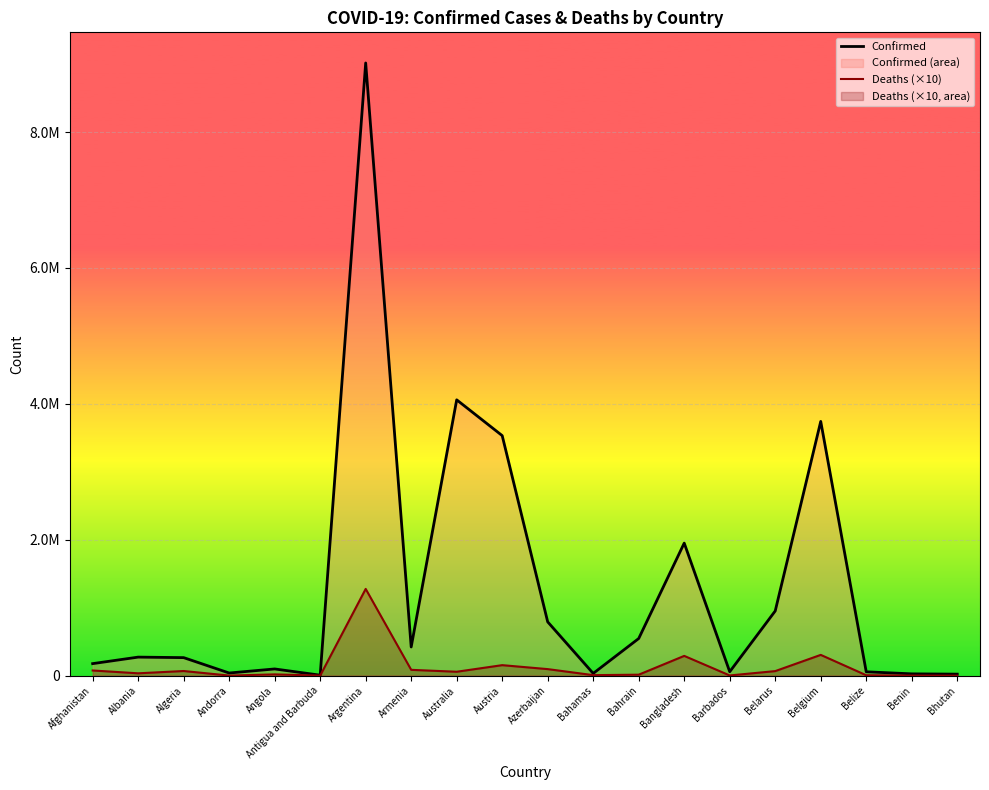

What is the value of the Deaths (×10) point at the 13th from the left?

14660